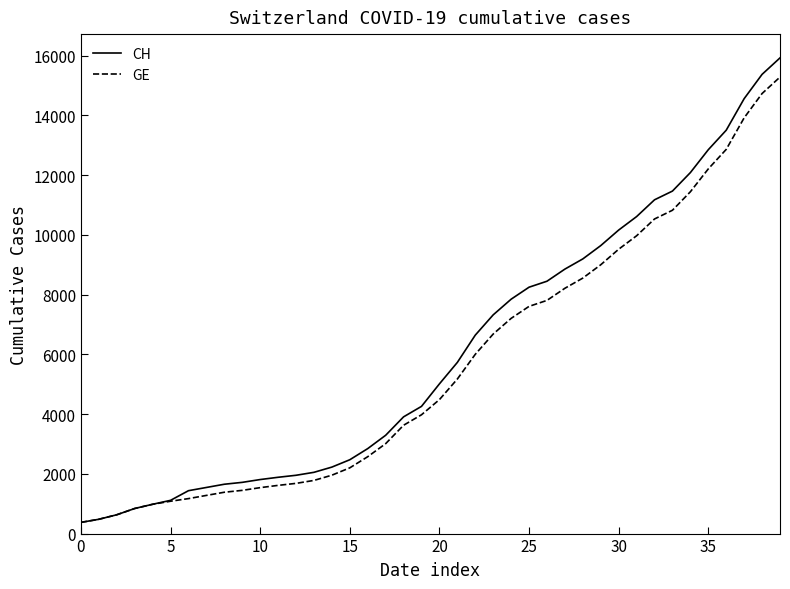

What is the difference between the maximum and minimum values in the CH series?

15551